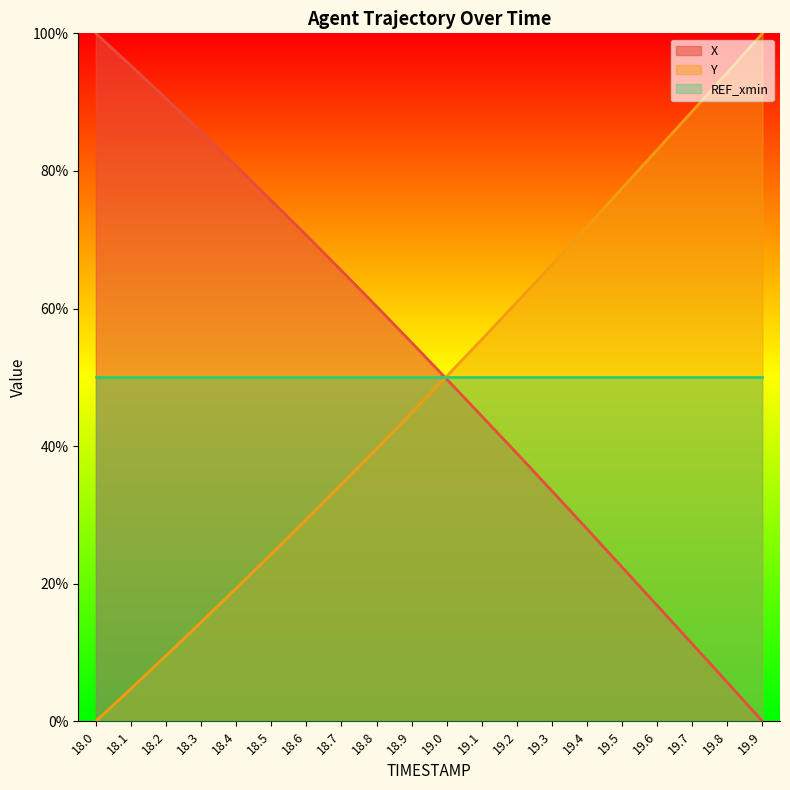

Reading left to right, list all the values displayed in this chart.

X: 18.0=100.0	18.1=95.3	18.2=90.5	18.3=85.7	18.4=80.7	18.5=75.7	18.6=70.6	18.7=65.5	18.8=60.3	18.9=55.1	19.0=49.7	19.1=44.4	19.2=39.0	19.3=33.5	19.4=28.0	19.5=22.4	19.6=16.8	19.7=11.2	19.8=5.6	19.9=0.0
Y: 18.0=0.0	18.1=4.7	18.2=9.5	18.3=14.4	18.4=19.3	18.5=24.3	18.6=29.3	18.7=34.4	18.8=39.6	18.9=44.8	19.0=50.1	19.1=55.5	19.2=60.9	19.3=66.4	19.4=71.9	19.5=77.5	19.6=83.1	19.7=88.7	19.8=94.3	19.9=100.0